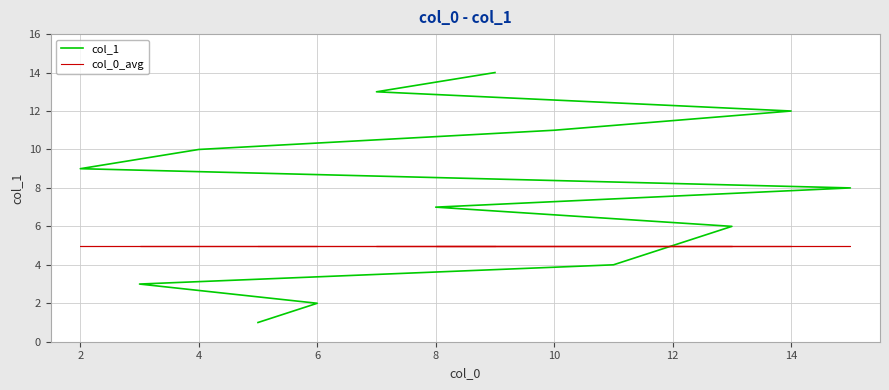

The value of col_1 at 10 is 4. True or false?

False